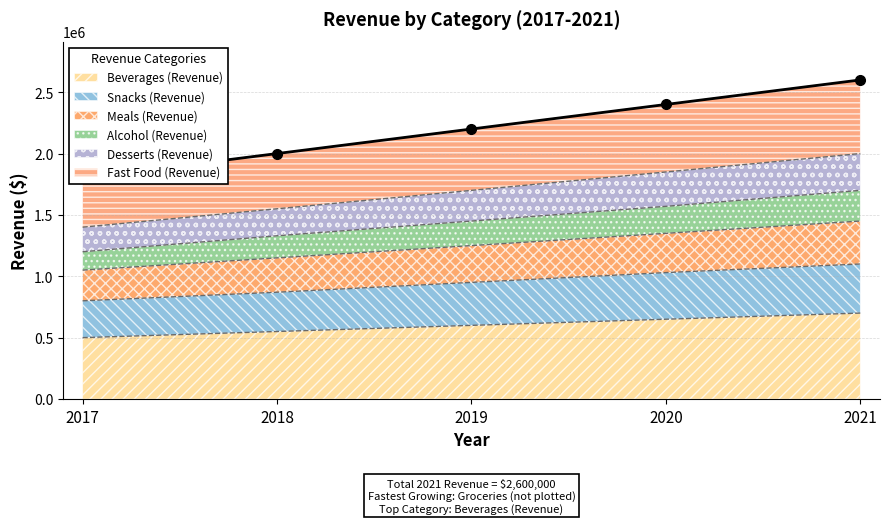

What is the difference between the Beverages (Revenue) values at 2018 and 2020?

100000